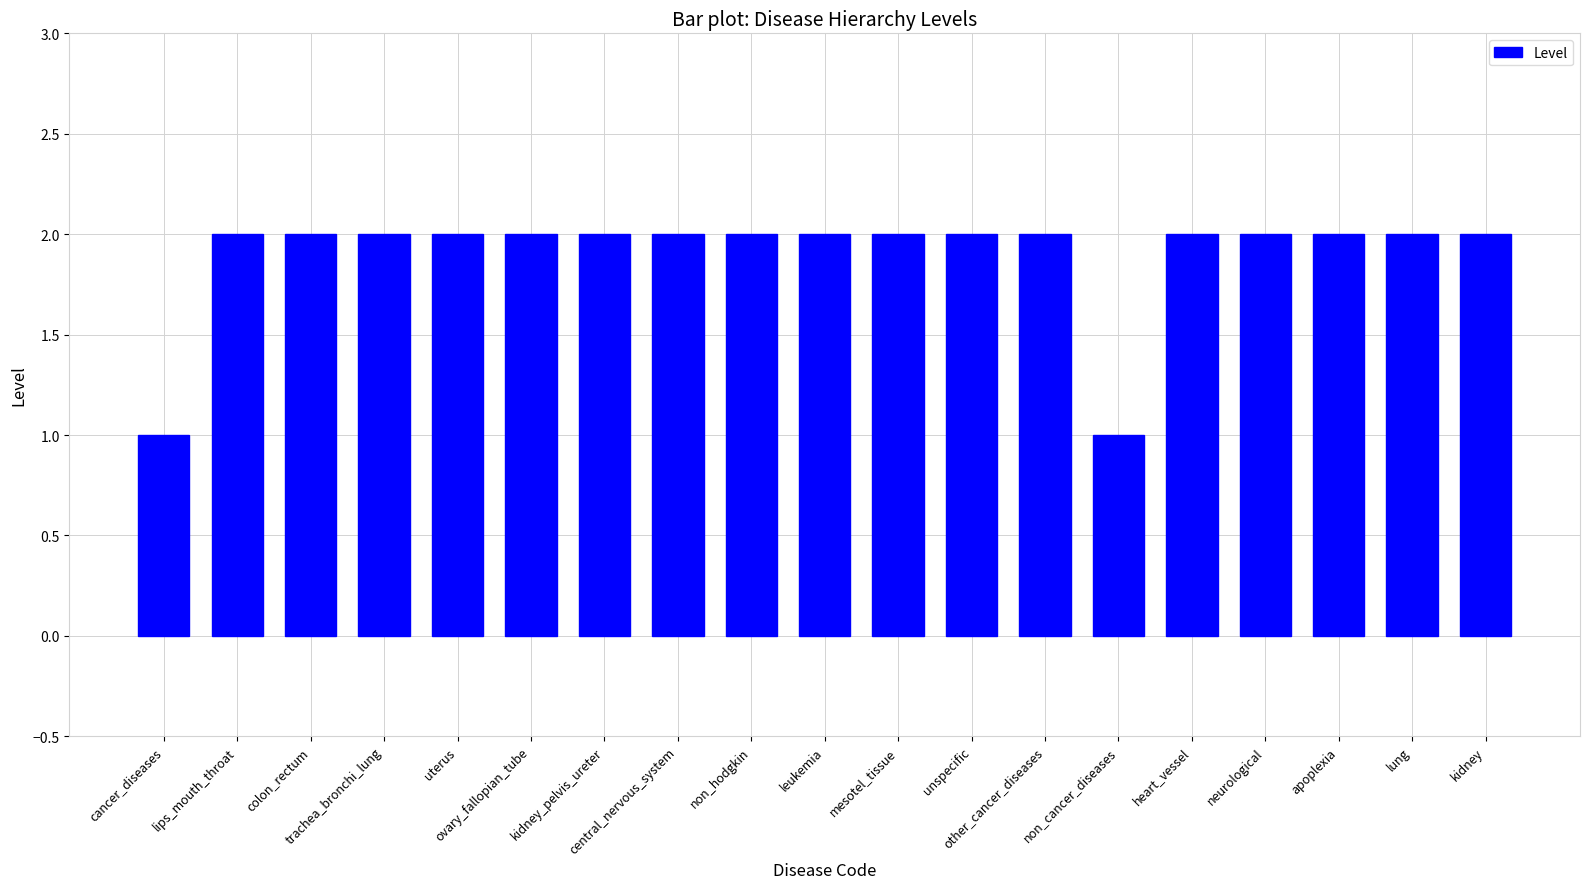

Count the number of data series in this chart.

1